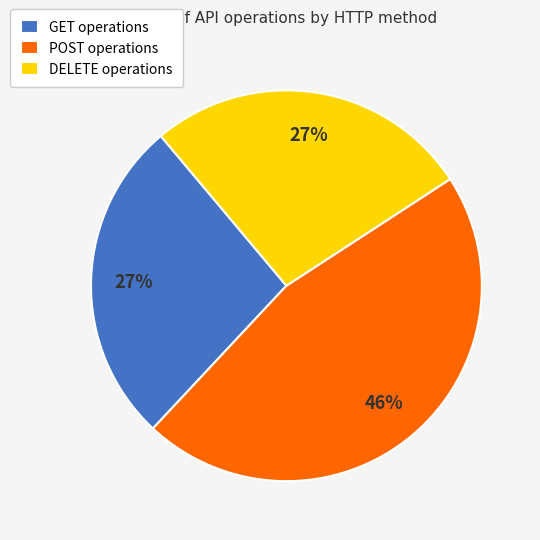

What is the ratio of the value at GET operations to the value at POST operations?

0.6